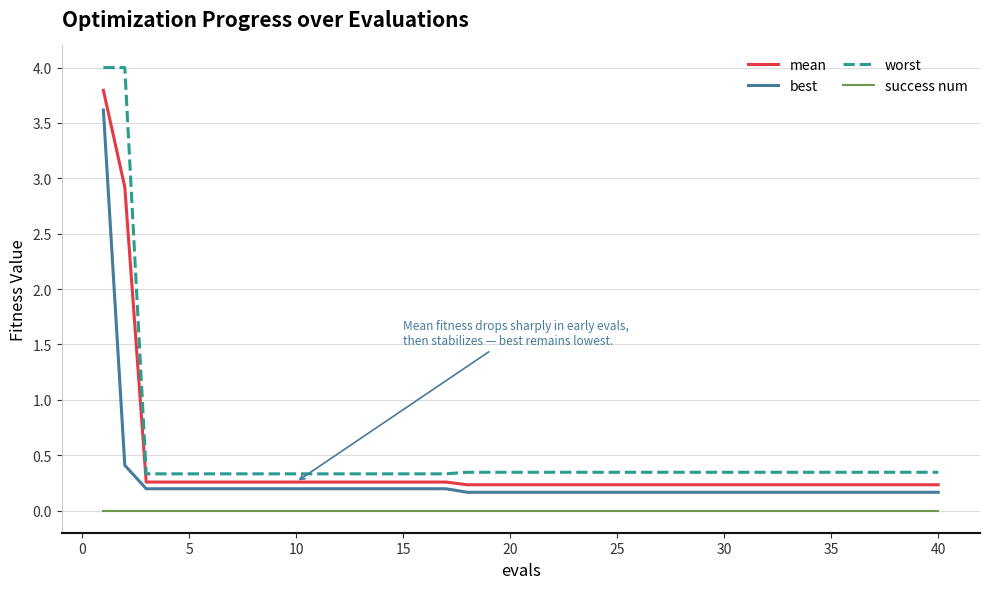

What is the greatest value displayed?

4.0